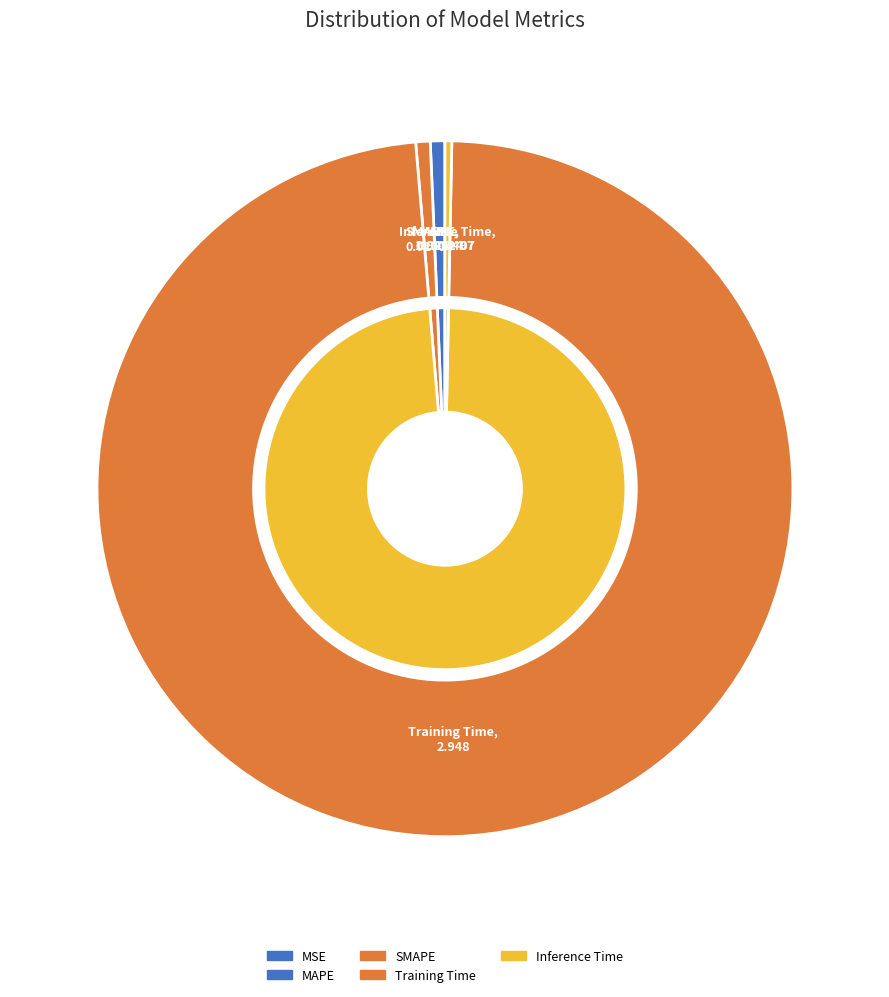

How many segments does this pie chart have?

5